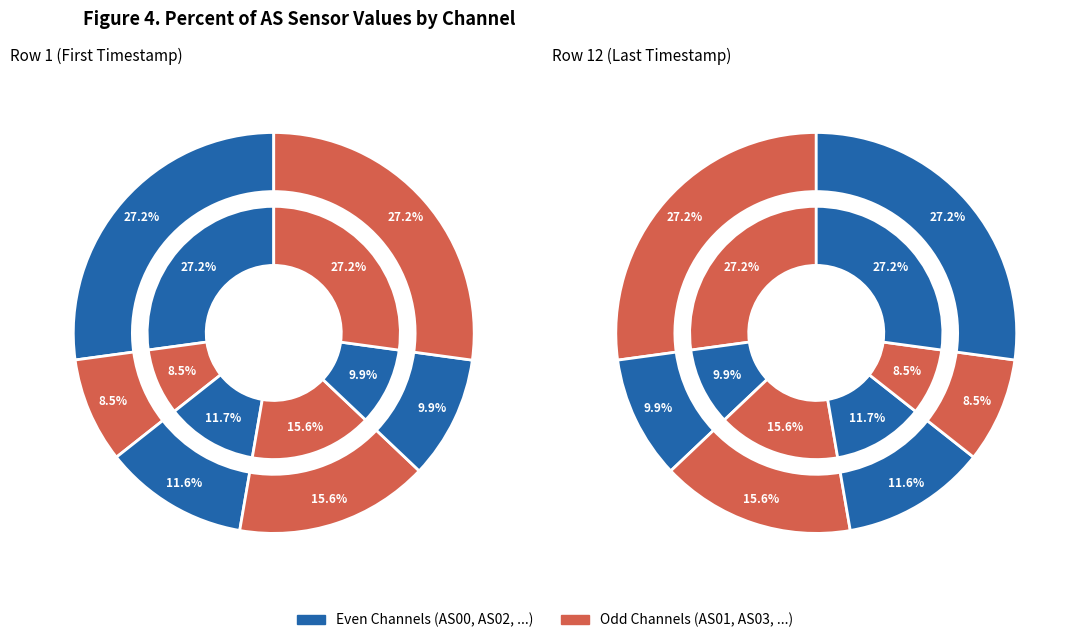

Between AS05 and AS01, which is larger?

AS01